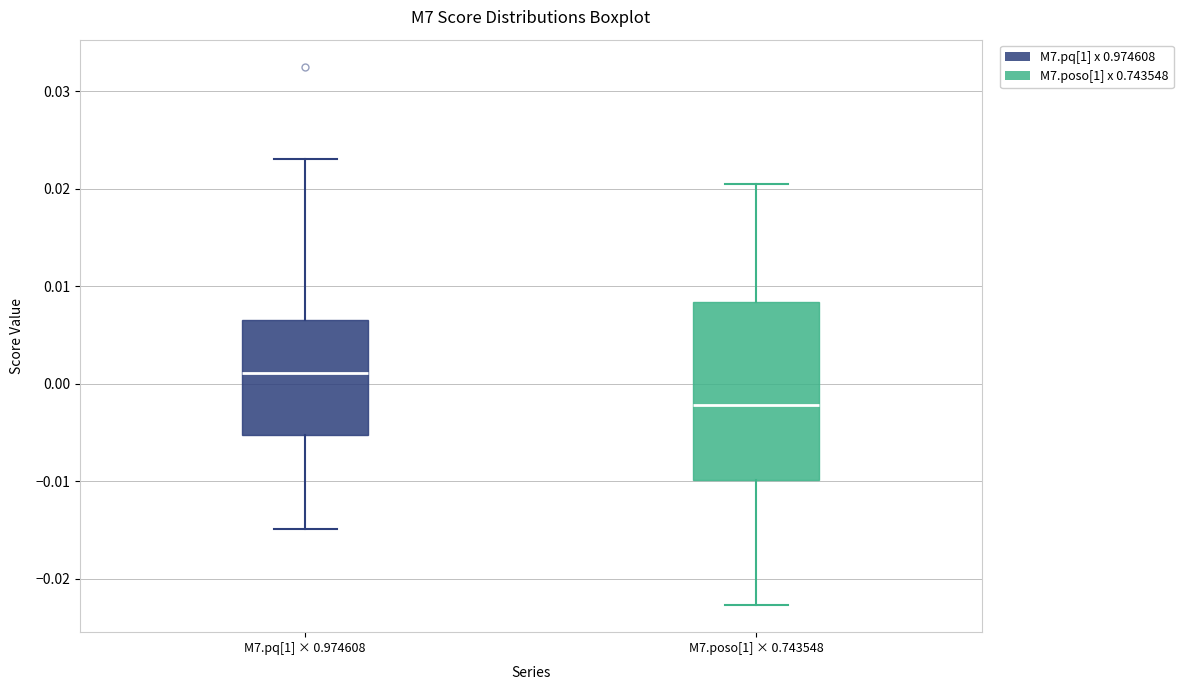

Reading left to right, read every box against the y-axis: the position of its median line, the range the box covers, and the ends of its whiskers. The values are not printed on the chart, so give them approximately, as read against the axis.

M7.pq[1] × 0.974608: median 0.001, box -0.005 to 0.007, whiskers -0.015 to 0.023
M7.poso[1] × 0.743548: median -0.002, box -0.010 to 0.008, whiskers -0.023 to 0.020